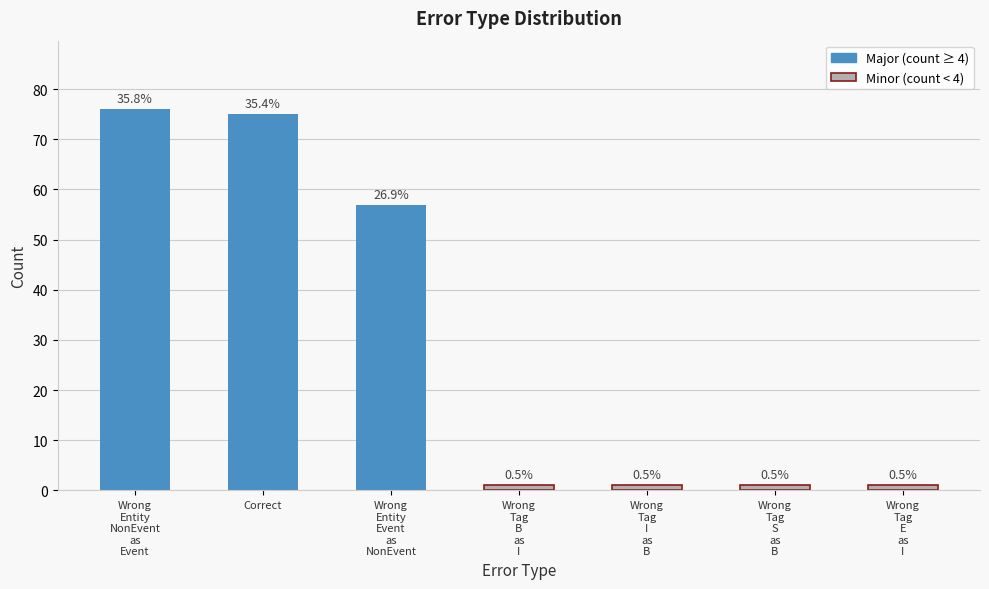

Rank the categories by value from highest to lowest.

Wrong_Entity_NonEvent_as_Event, Correct, Wrong_Entity_Event_as_NonEvent, Wrong_Tag_B_as_I, Wrong_Tag_I_as_B, Wrong_Tag_S_as_B, Wrong_Tag_E_as_I